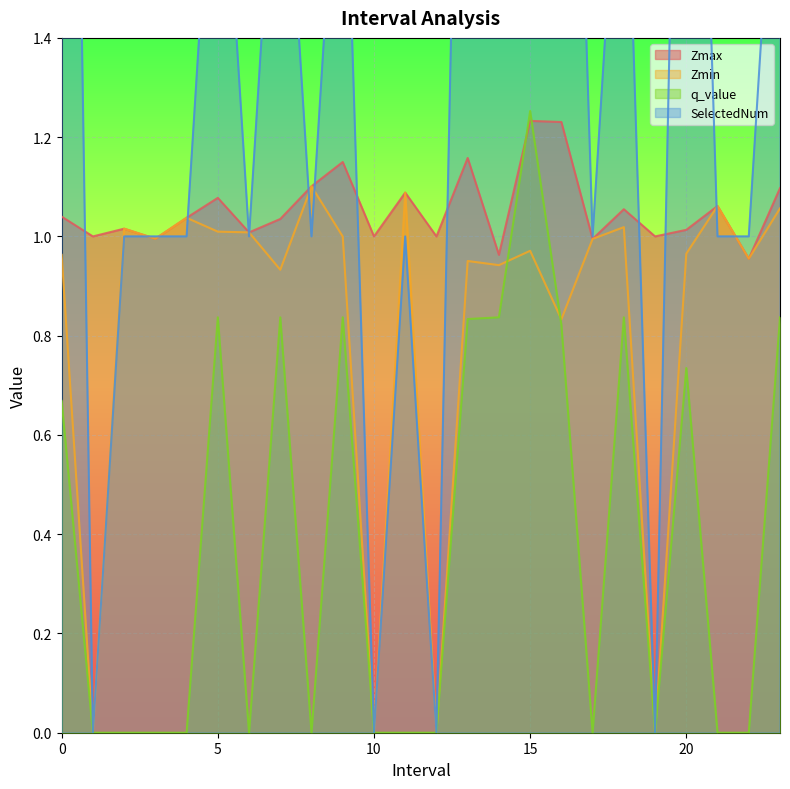

Rank the categories by Zmax value from lowest to highest.

22.0, 14.0, 17.0, 3.0, 1.0, 10.0, 12.0, 19.0, 6.0, 20.0, 2.0, 7.0, 4.0, 0.0, 18.0, 21.0, 5.0, 11.0, 23.0, 8.0, 9.0, 13.0, 16.0, 15.0